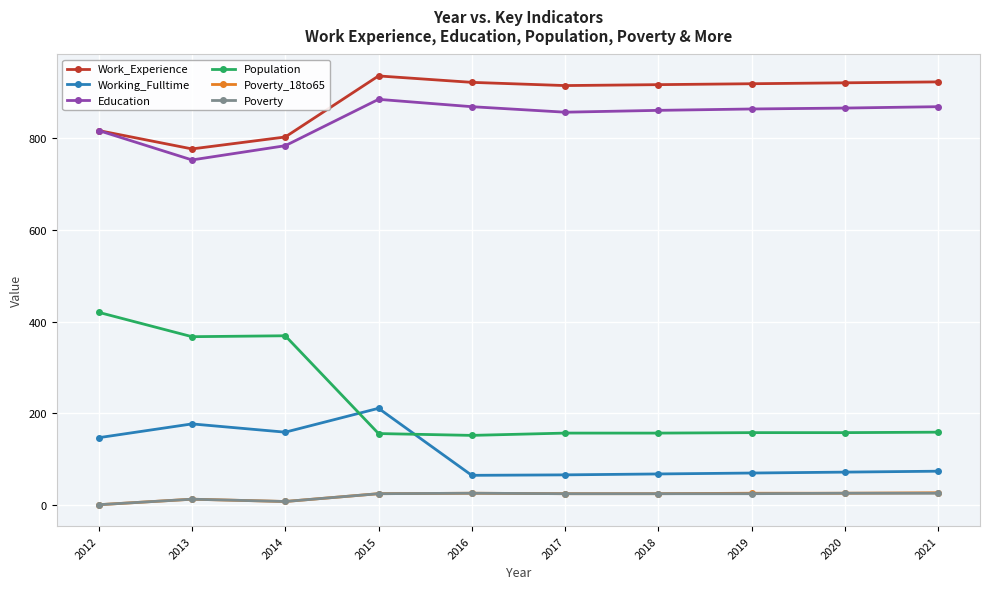

What is the maximum value for Education?

884